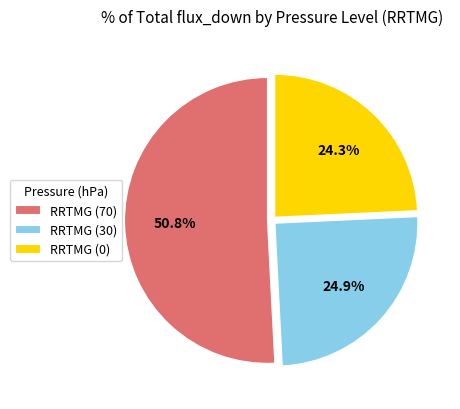

Which has a higher value, RRTMG (30) or RRTMG (70)?

RRTMG (70)